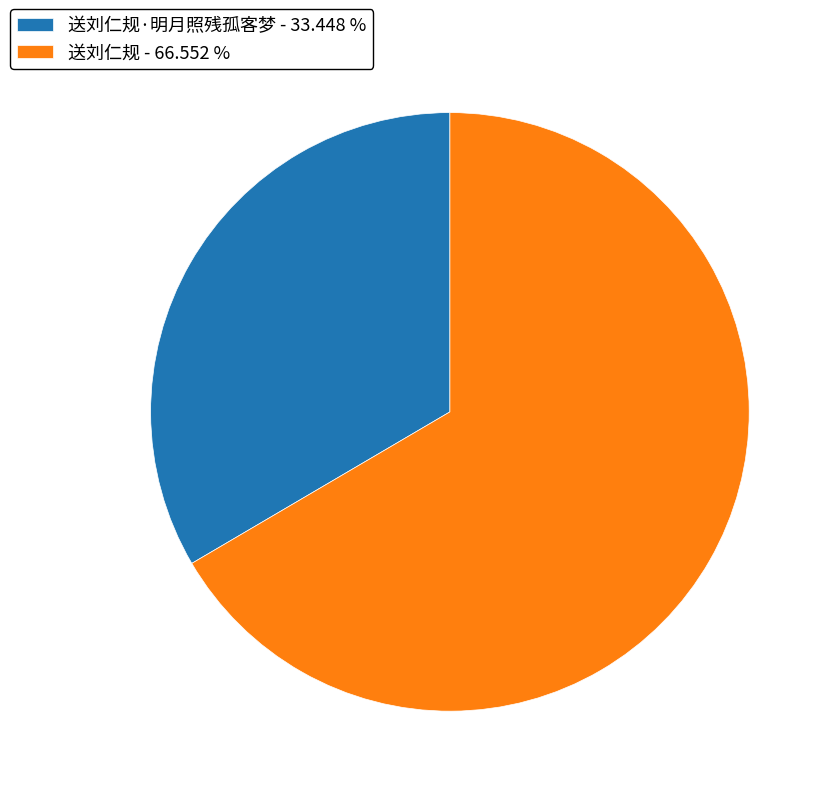

Approximately how many times larger is the value at 送刘仁规 - 66.552 % compared to 送刘仁规·明月照残孤客梦 - 33.448 %?

2.0